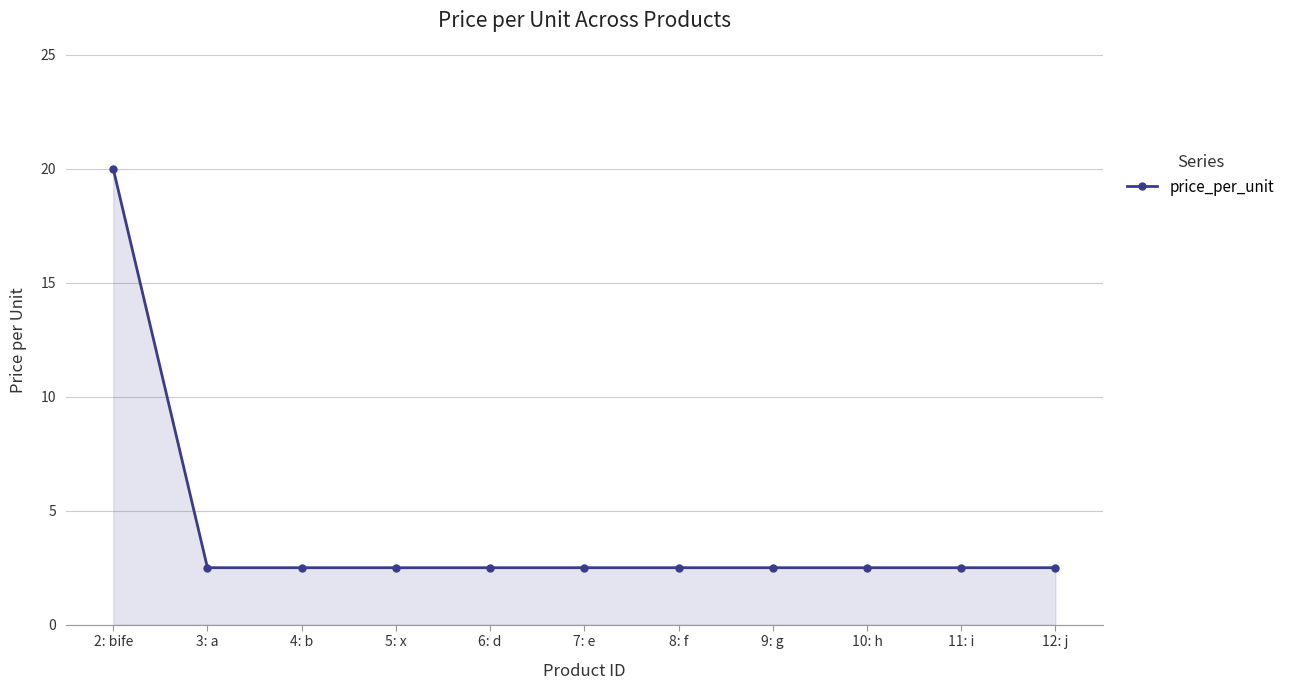

What is the maximum value shown in the chart?

20.0